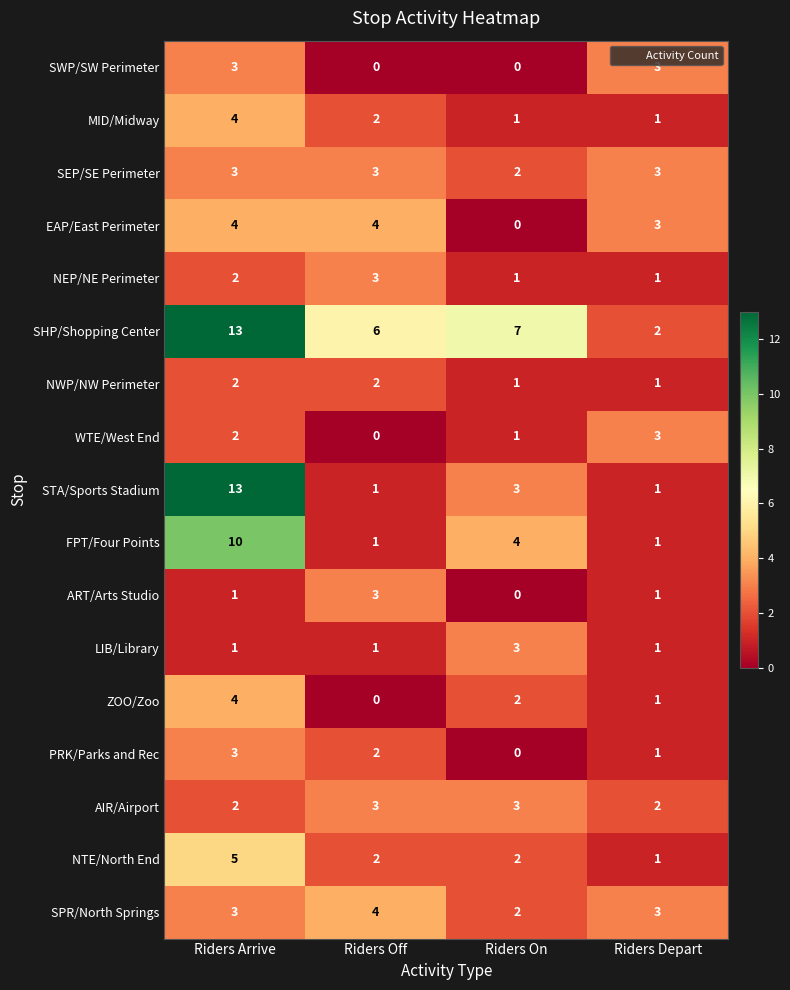

How many FPT/Four Points values are between 1 and 10?

4